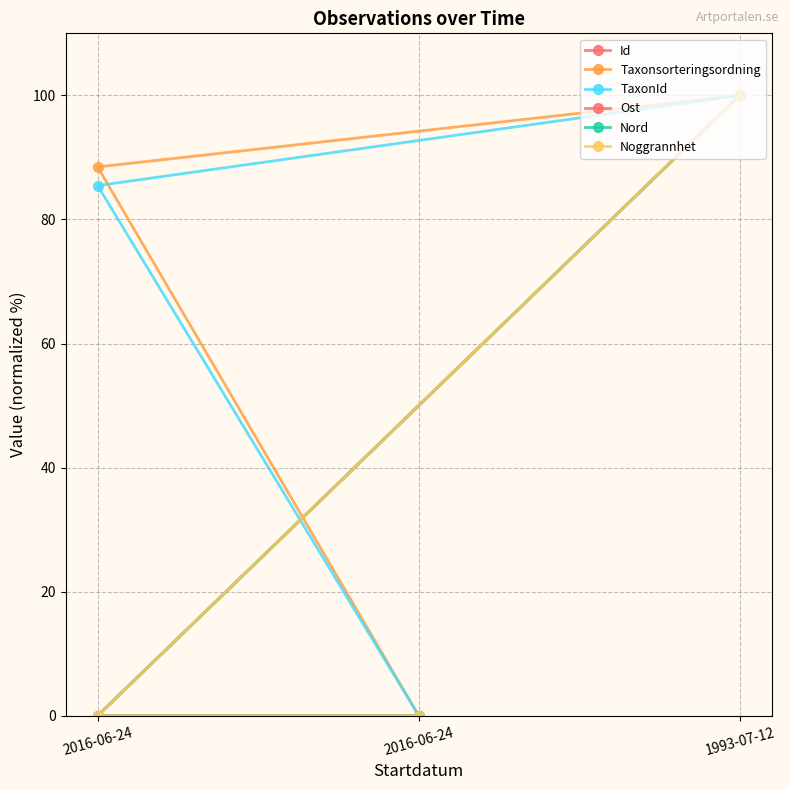

Between 1993-07-12 and 2016-06-24, which is larger?

1993-07-12